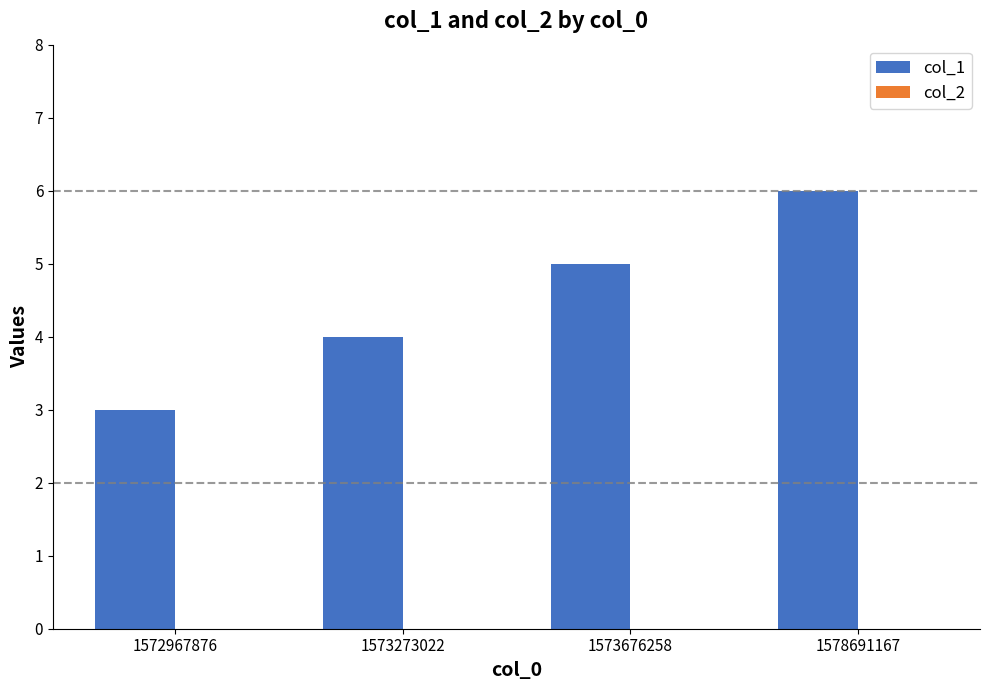

How many bars are there in total?

4